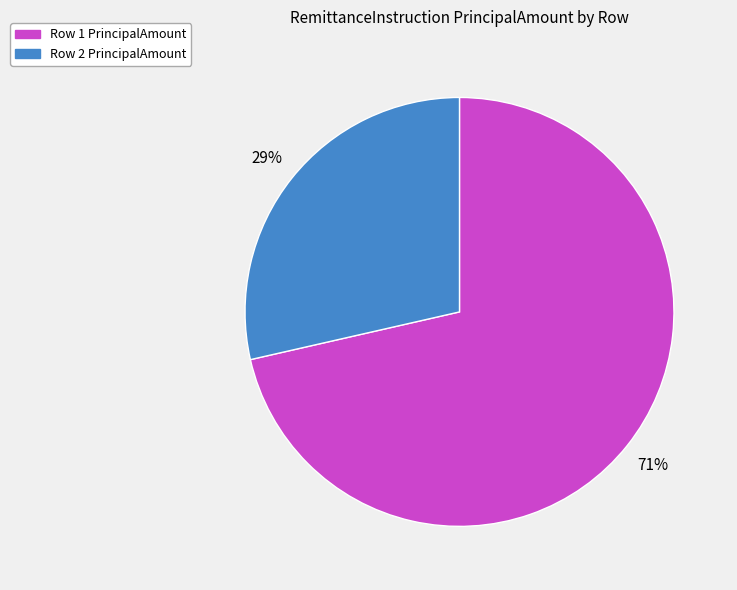

To the nearest percent, what is the combined percentage of Row 1 and Row 2?

100%